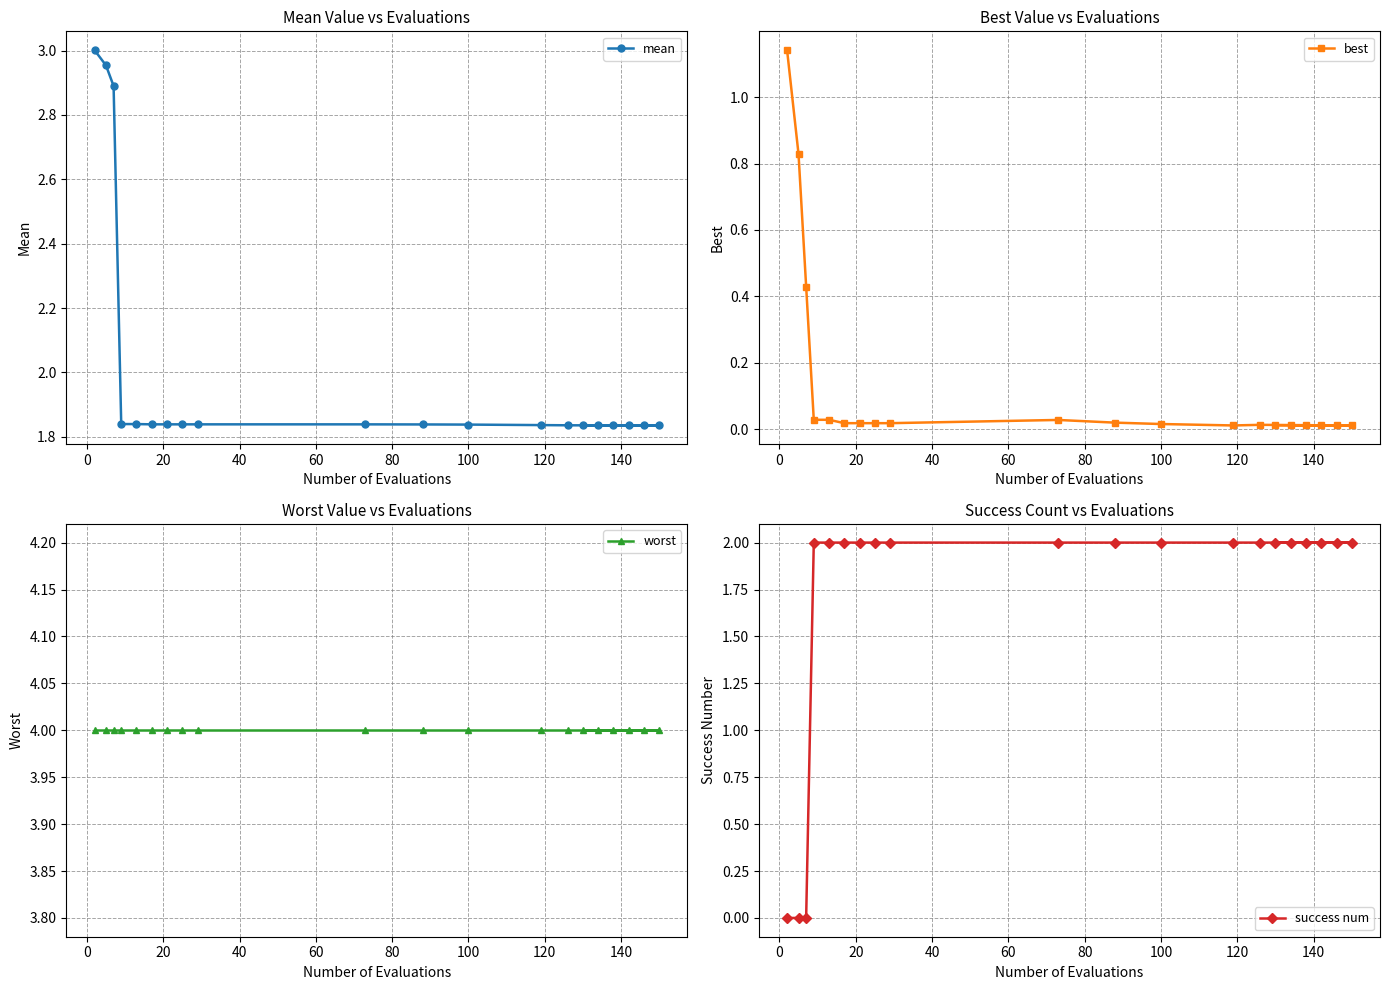

What is the value of the success num point at the 10th from the left?

2